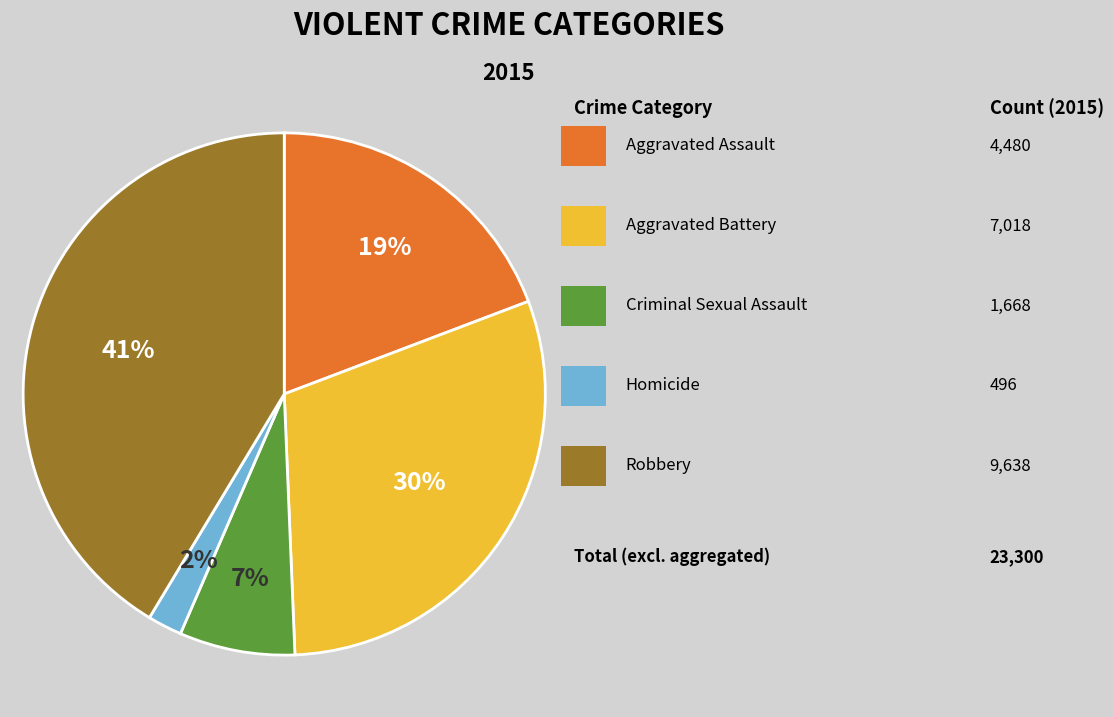

How many slices are in this pie chart?

5